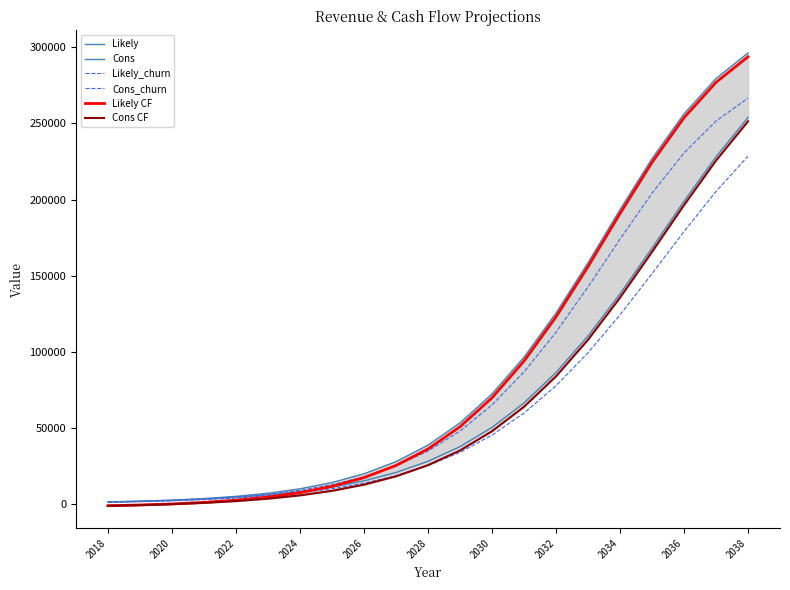

Reading right to left, transcribe all the data shown in this chart.

Likely: 296280.0	279480.0	256224.0	226848.0	193248.0	158388.0	125364.0	96336.0	72216.0	53172.0	38580.0	27744.0	19776.0	14016.0	9912.0	6996.0	4956.0	3516.0	2472.0	1800.0	1284.0
Cons: 253872.0	228084.0	198828.0	168072.0	137988.0	110340.0	86304.0	66312.0	50232.0	37608.0	27960.0	20616.0	15144.0	11088.0	8112.0	5928.0	4344.0	3180.0	2352.0	1716.0	1284.0
Likely_churn: 266628.0	251532.0	230568.0	204120.0	173916.0	142548.0	112788.0	86676.0	64980.0	47820.0	34704.0	24936.0	17760.0	12576.0	8916.0	6276.0	4440.0	3156.0	2196.0	1608.0	1140.0
Cons_churn: 228480.0	205260.0	178932.0	151260.0	124164.0	99276.0	77640.0	59676.0	45192.0	33816.0	25128.0	18528.0	13608.0	9960.0	7260.0	5328.0	3876.0	2844.0	2088.0	1536.0	1140.0
Likely CF: 293766.2	276966.2	253710.2	224334.2	190734.2	155874.2	122850.2	93822.2	69702.2	50658.2	36066.2	25230.2	17262.2	11502.2	7398.2	4482.2	2442.2	1002.2	-41.8	-713.8	-1229.8
Cons CF: 251358.2	225570.2	196314.2	165558.2	135474.2	107826.2	83790.2	63798.2	47718.2	35094.2	25446.2	18102.2	12630.2	8574.2	5598.2	3414.2	1830.2	666.2	-161.8	-797.8	-1229.8